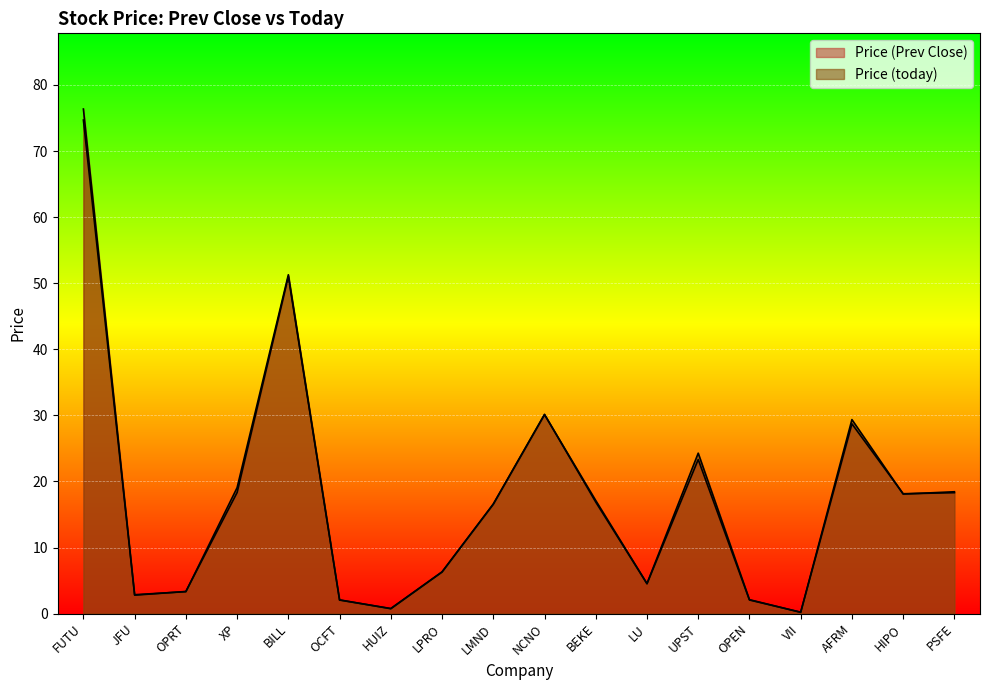

Is it true that Price (today) equals 51.3 at BILL?

True